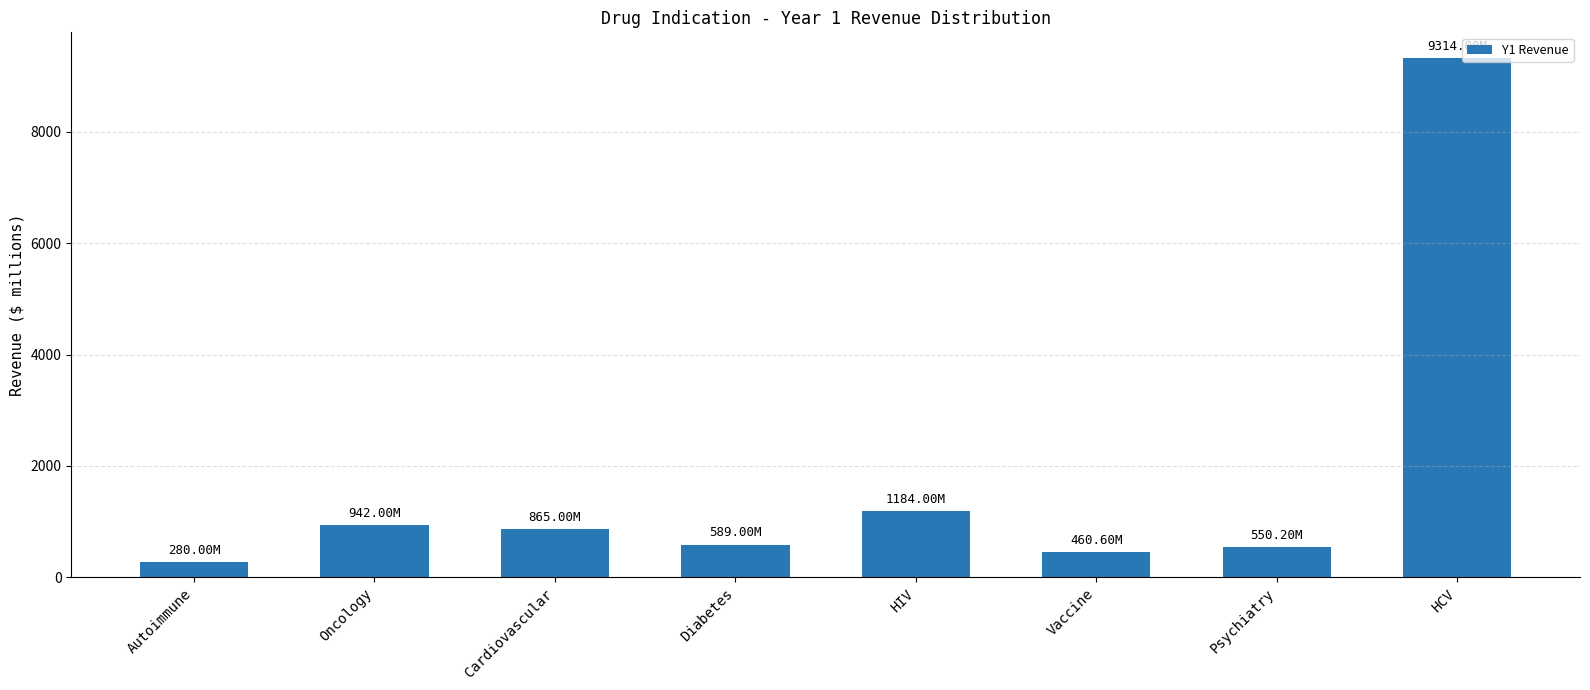

What is the sum of all values?

14184.8